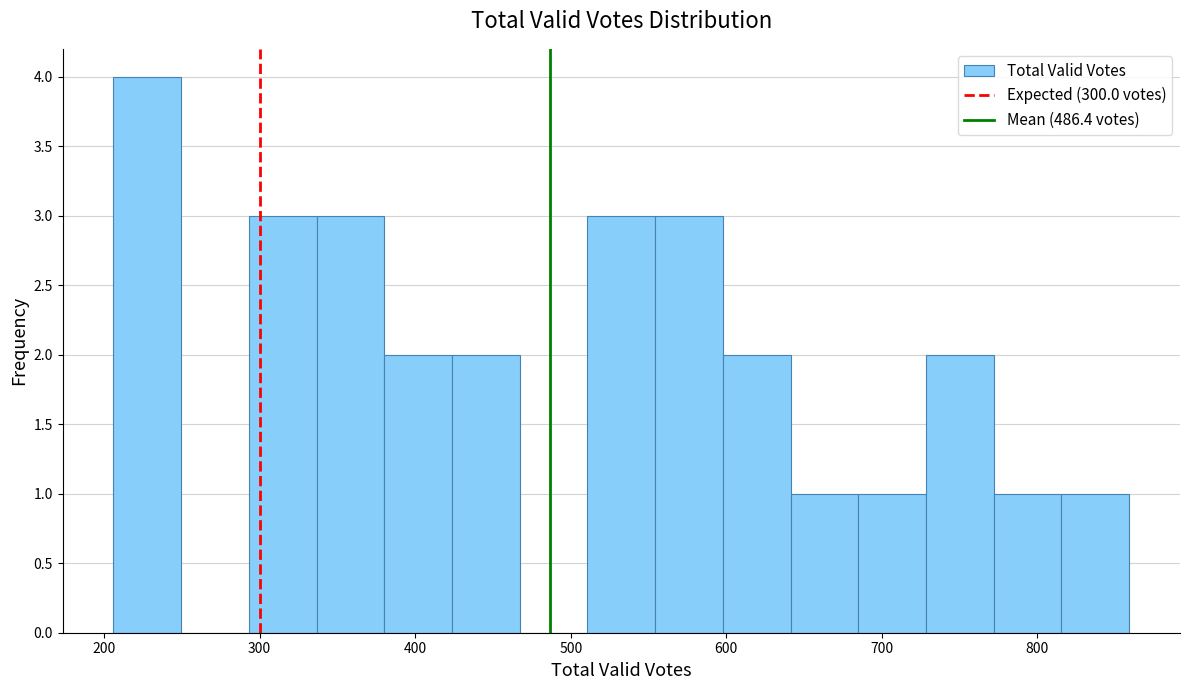

How tall is the bar that spans 550 to 600 on the x-axis? Neither the bar edges nor the heights are printed on the chart, so give them approximately, as read against the axes.

3